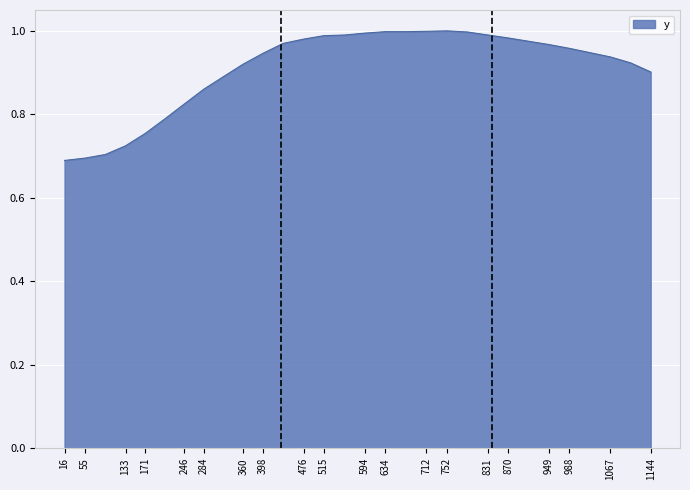

The chart shows a value of 0.5 at 712. True or false?

False